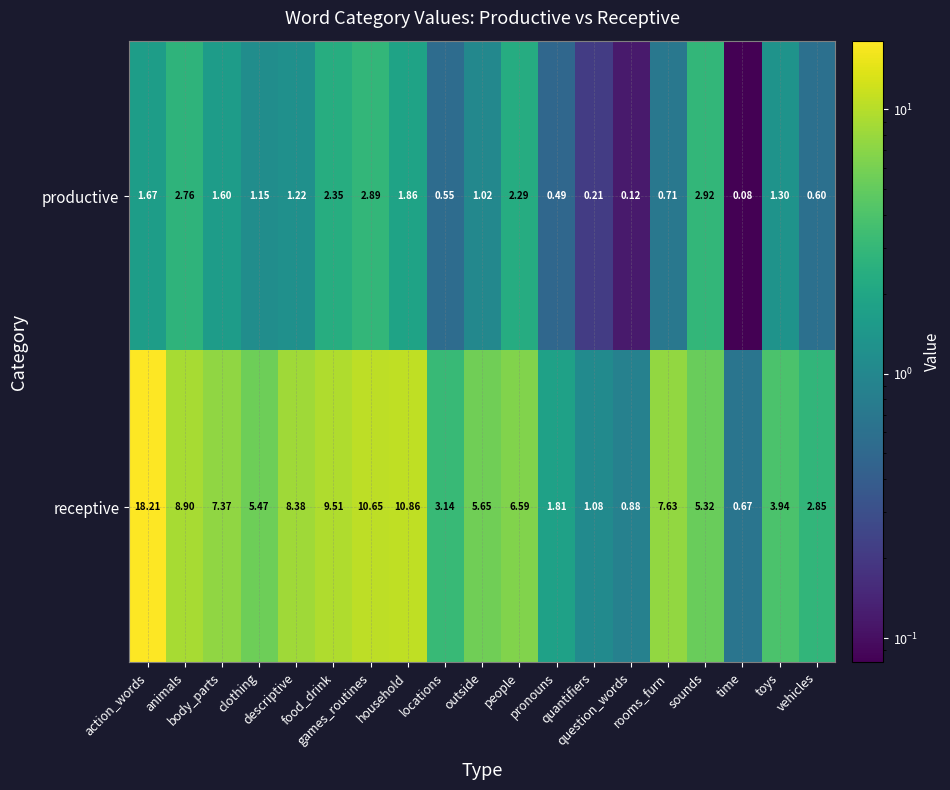

Which series has the largest total across all categories?

receptive